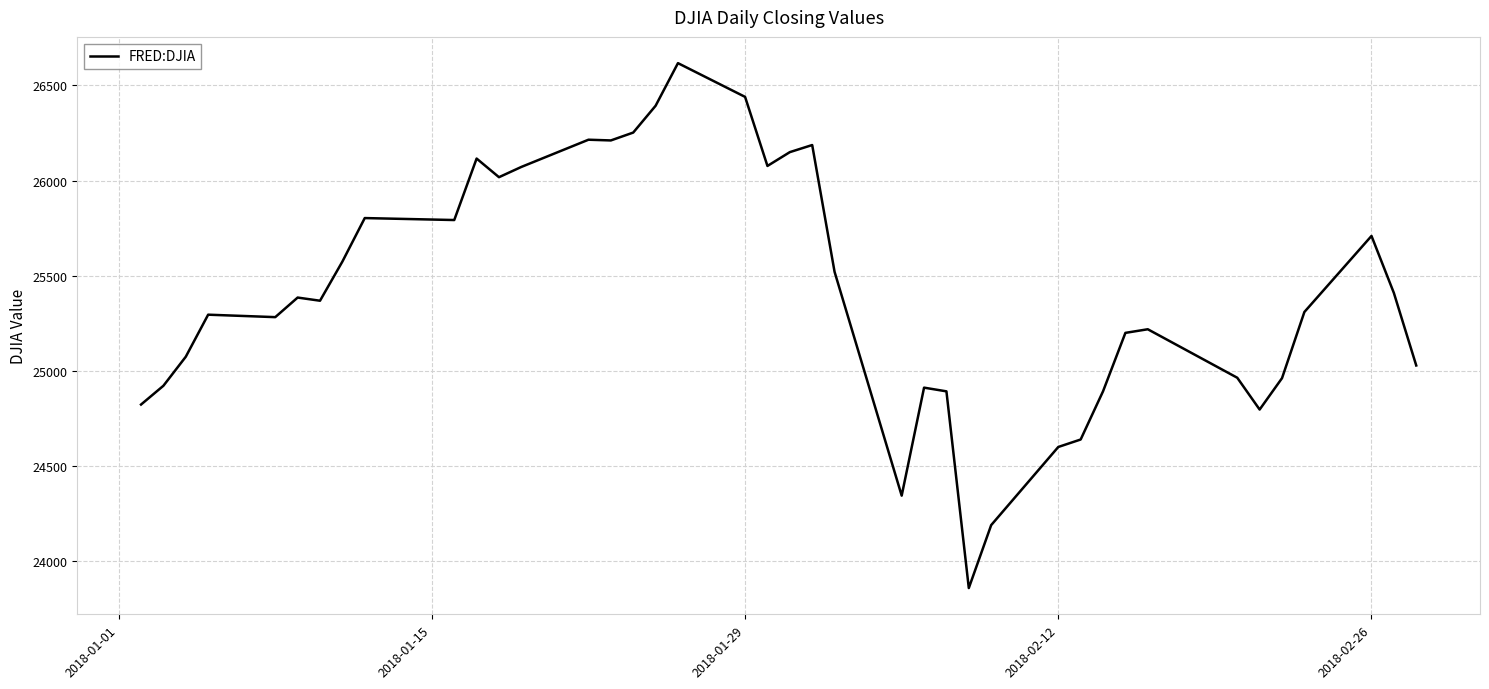

What is the smallest value displayed?

23860.5